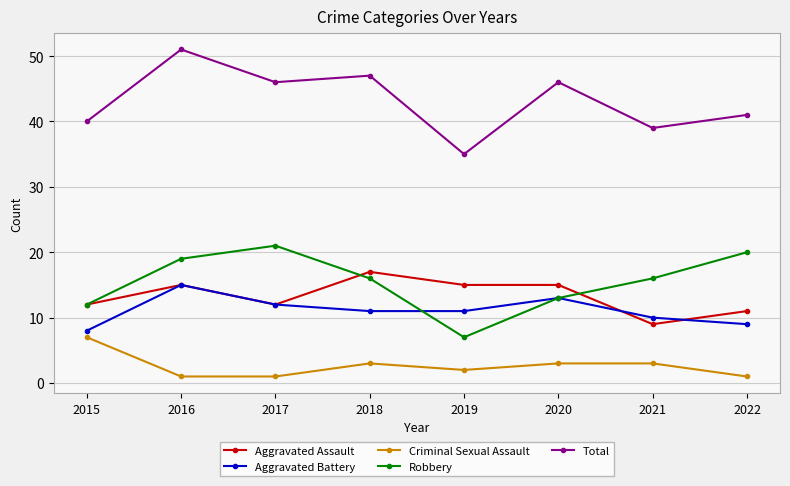

How many Aggravated Battery values are between 10 and 13?

5